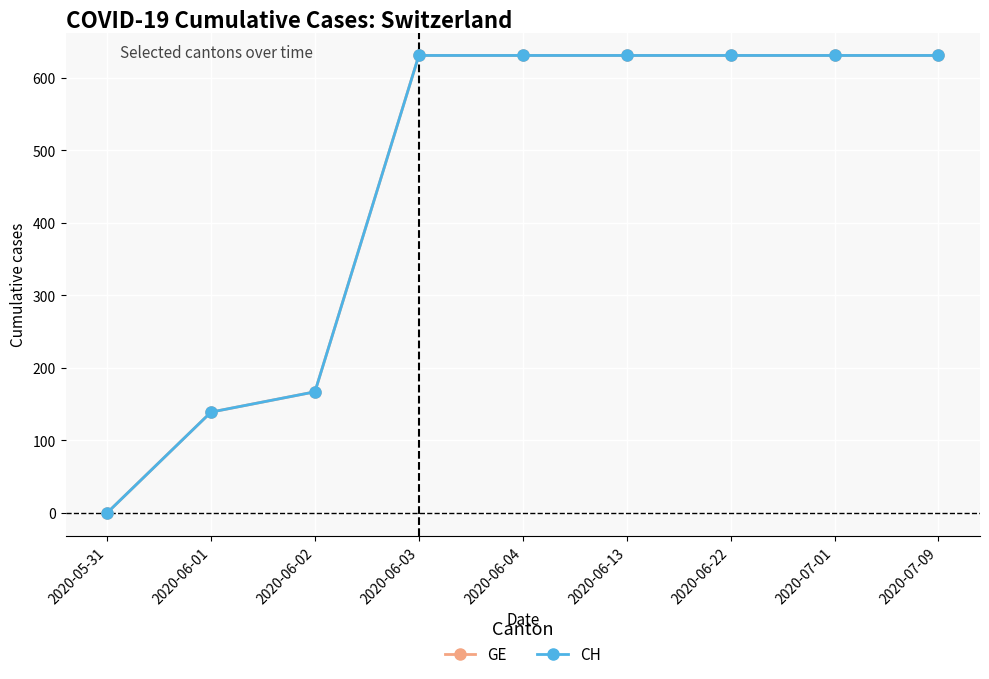

At how many categories does at least one series exceed 67?

8